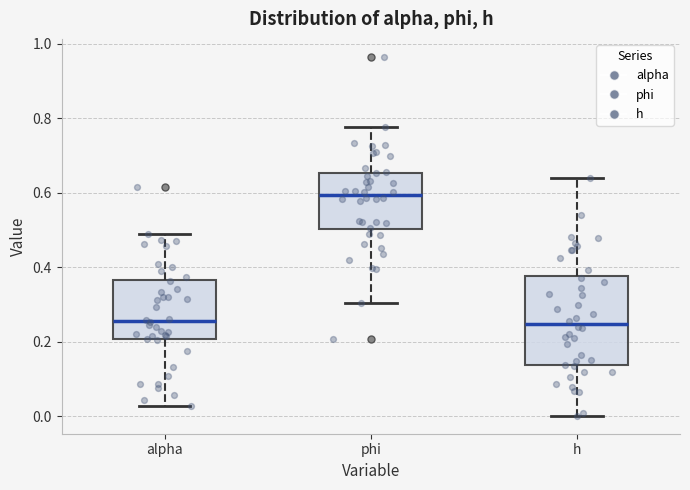

Reading left to right, read every box against the y-axis: the position of its median line, the range the box covers, and the ends of its whiskers. The values are not printed on the chart, so give them approximately, as read against the axis.

alpha: median 0.26, box 0.20 to 0.36, whiskers 0.02 to 0.48
phi: median 0.60, box 0.50 to 0.66, whiskers 0.30 to 0.78
h: median 0.24, box 0.14 to 0.38, whiskers 0.00 to 0.64